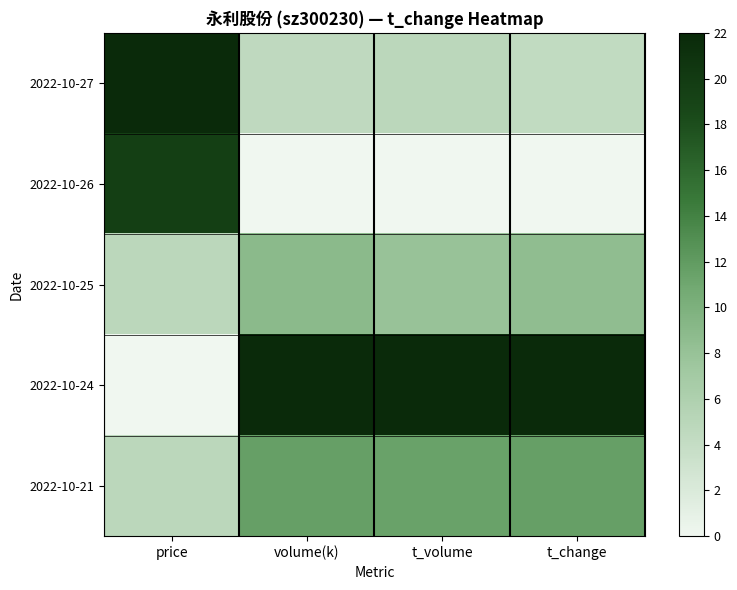

At which category is the sum across all series the highest?

price